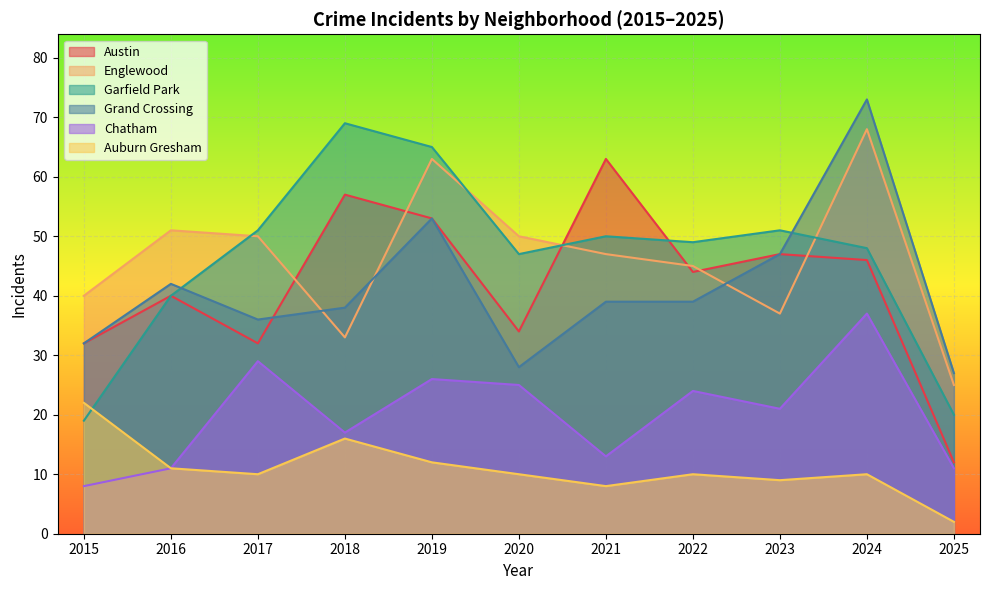

Count the number of categories in the chart.

11